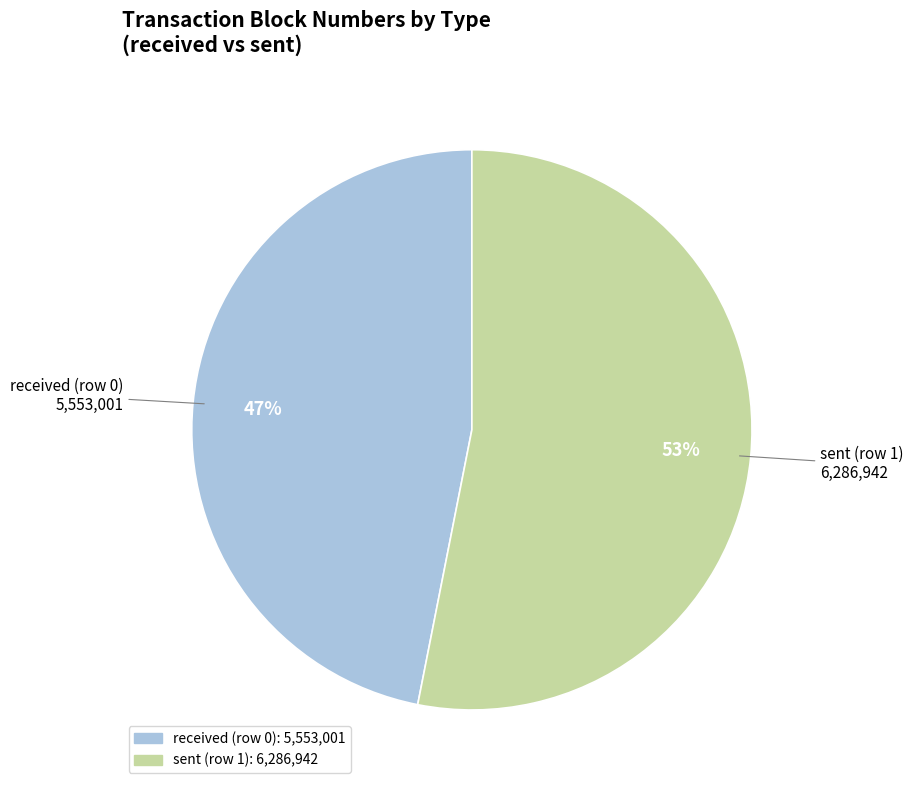

Which slice represents more than half of the pie?

sent (row 1)